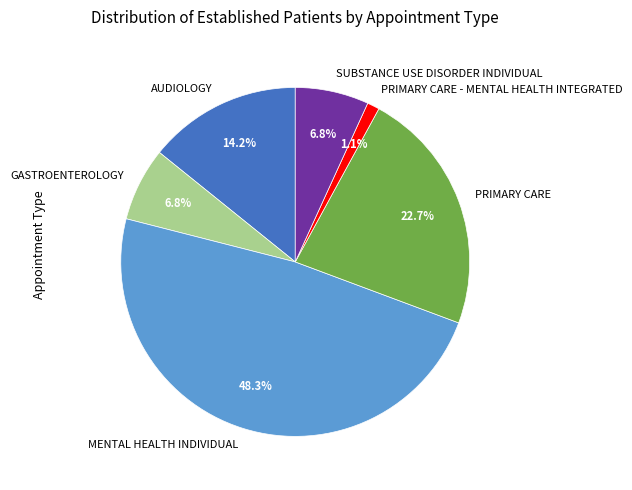

Which slice is the largest?

MENTAL HEALTH INDIVIDUAL